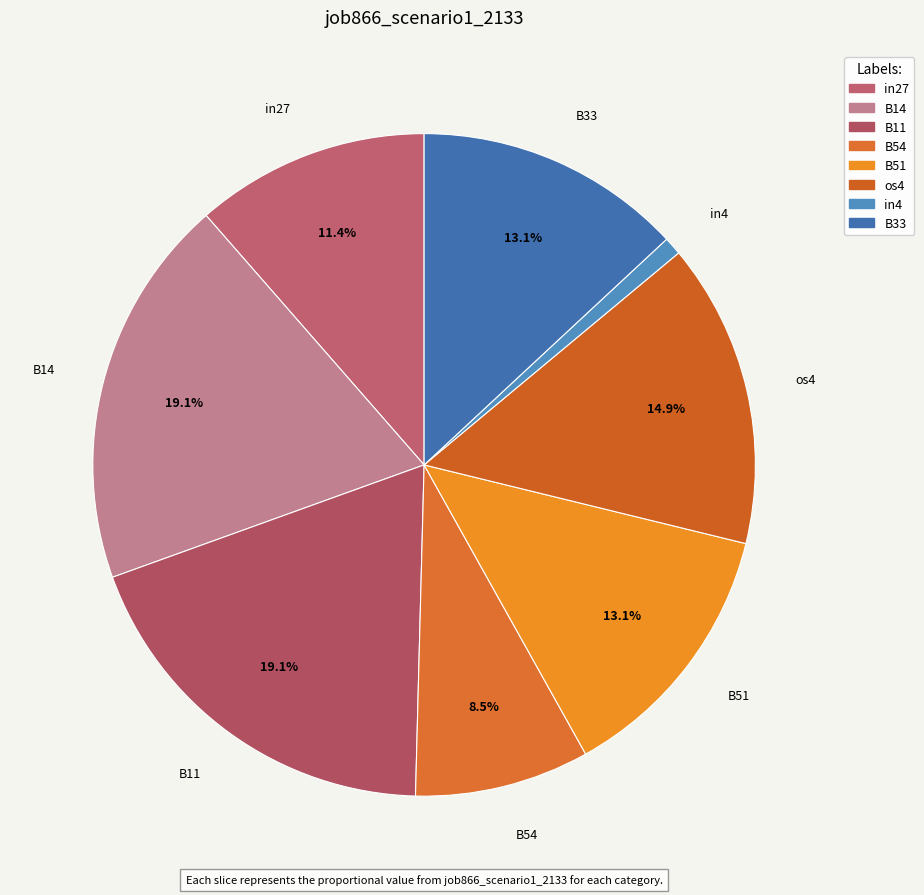

To the nearest percent, what is the combined percentage of B33 and in4?

14%